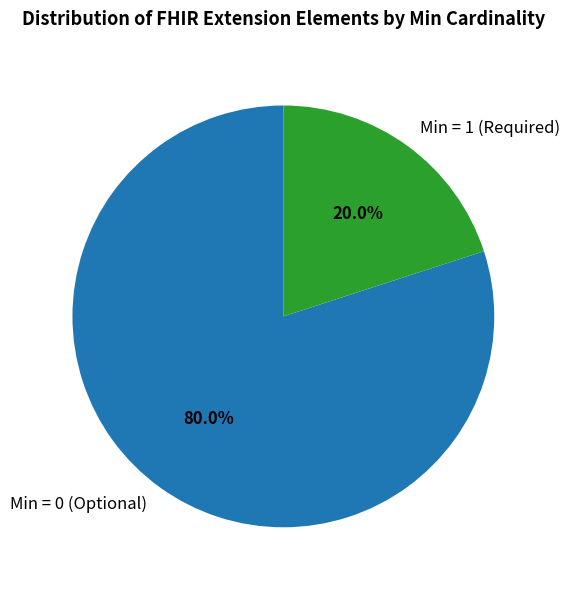

How many slices are in this pie chart?

2